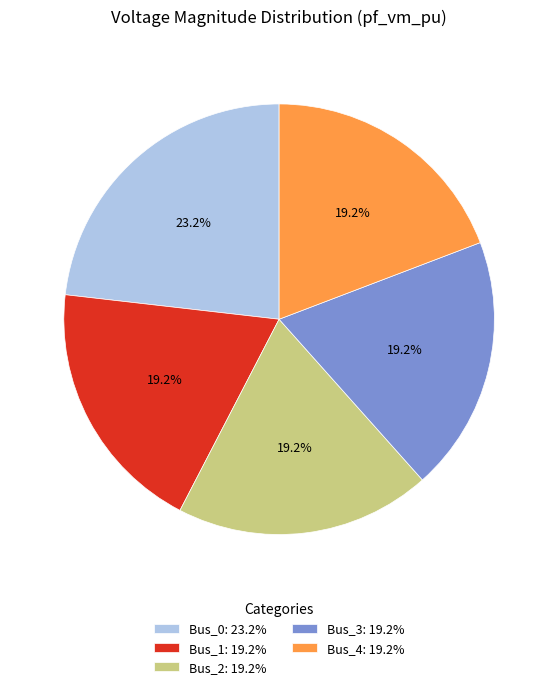

Between Bus_3: 19.2% and Bus_0: 23.2%, which is larger?

Bus_0: 23.2%